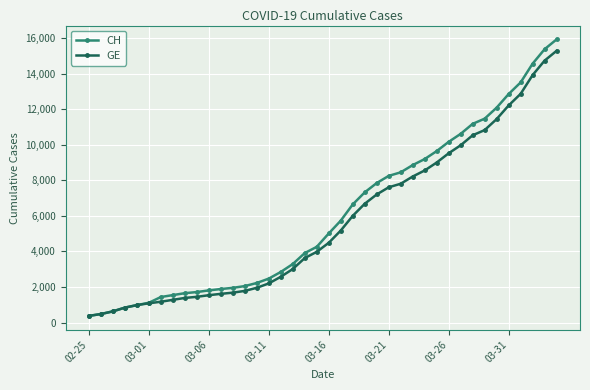

Which series has the largest range (max minus min)?

CH